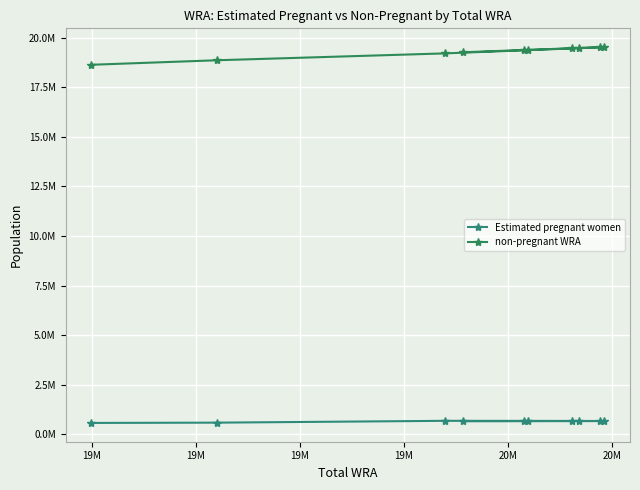

What is the average value of the non-pregnant WRA series?

19262544.0